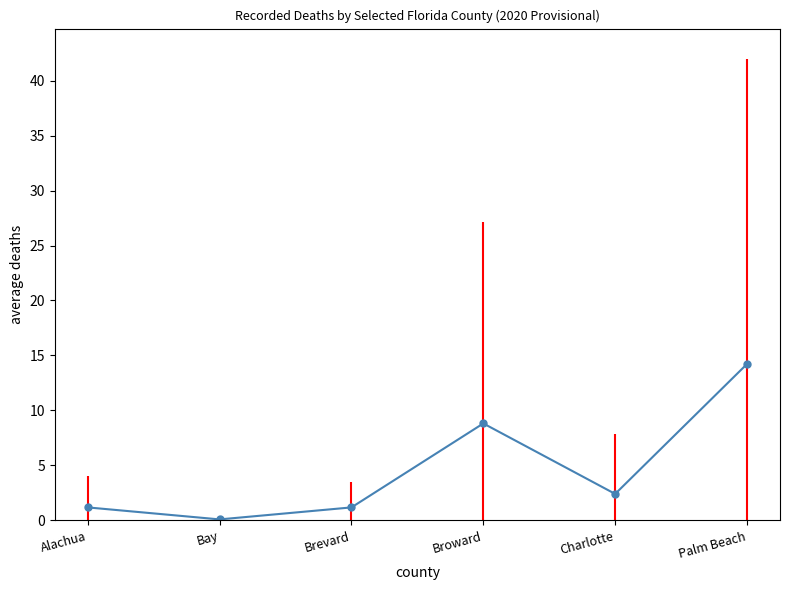

True or false: the data shows 14.2 at Palm Beach.

True